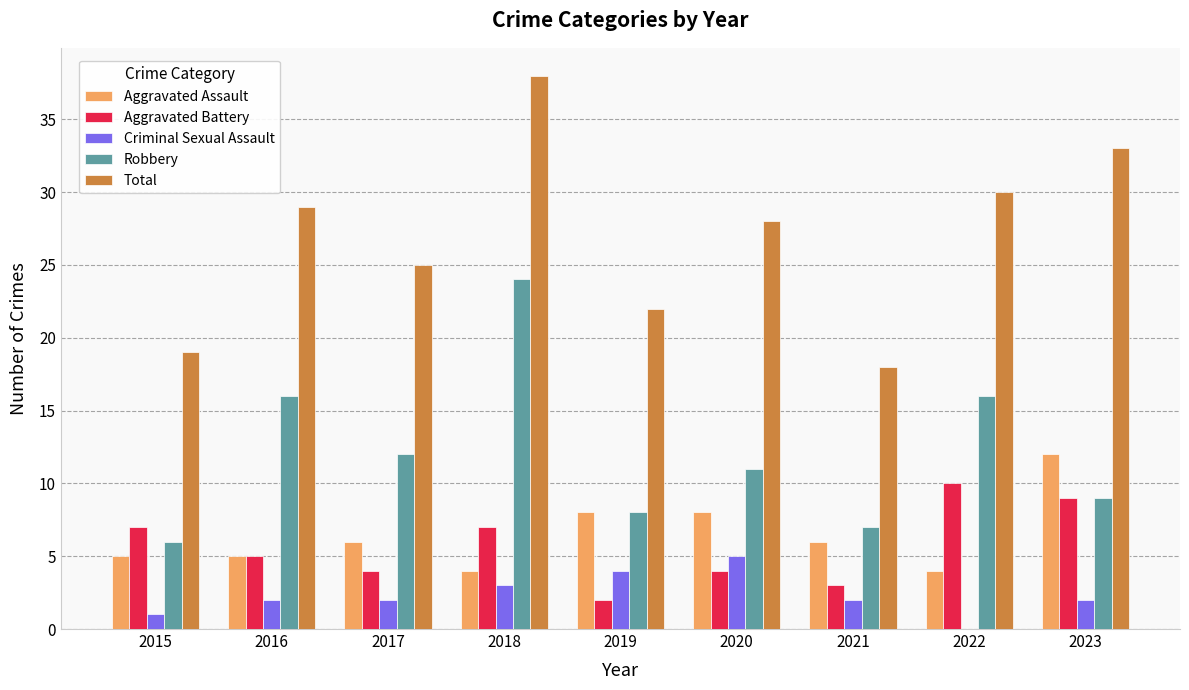

Which series changed the most between 2021 and 2023?

Total